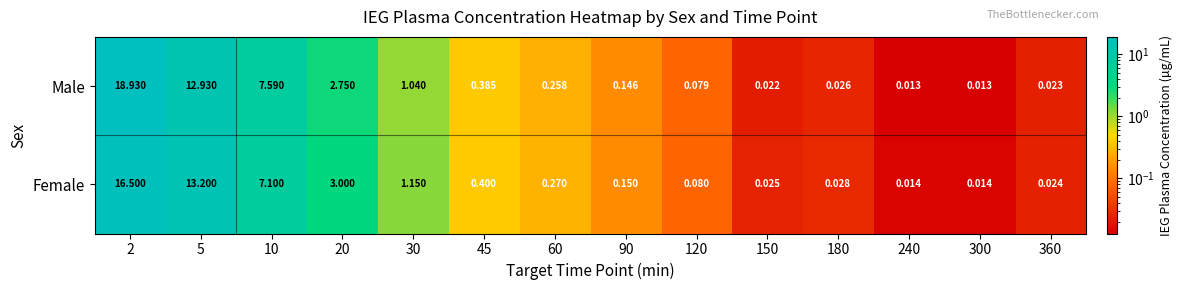

How many data points does each series have?

14